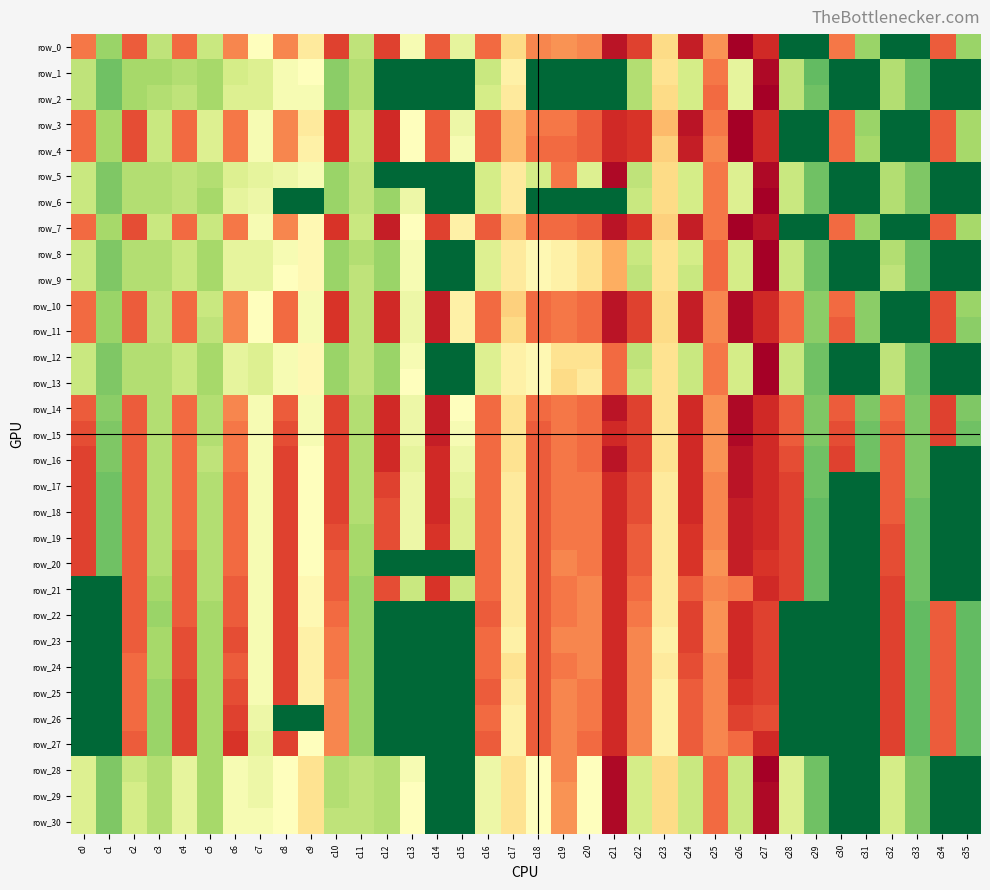

At which category is the sum across all series the highest?

c27